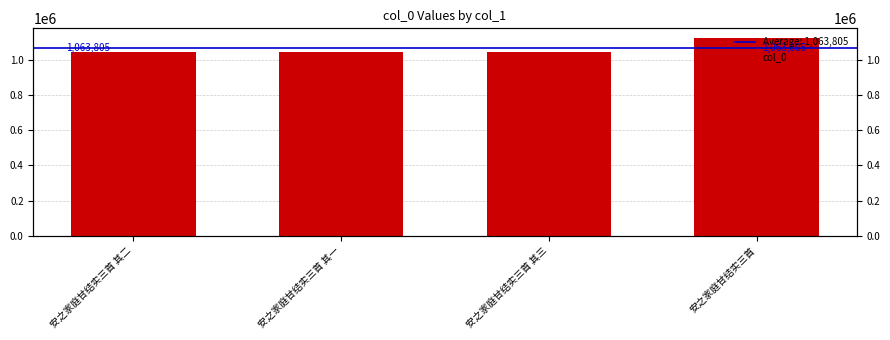

Reading right to left, what are all the values shown in this chart?

1121907	1044439	1044437	1044438